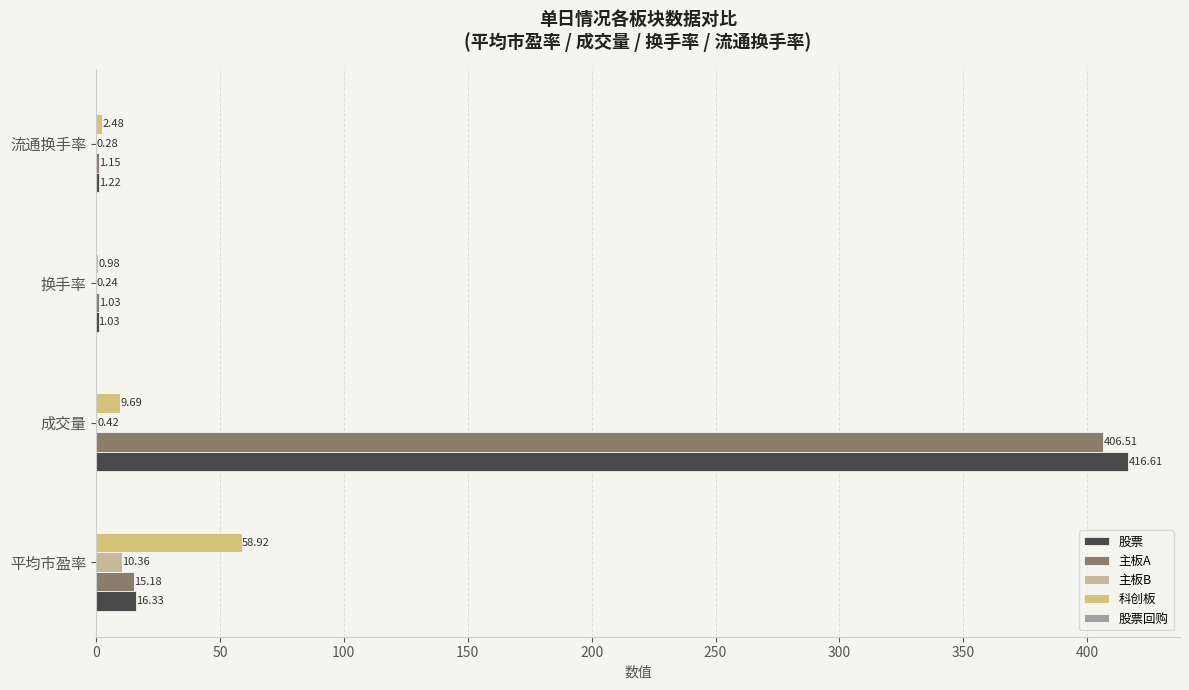

How many distinct data groups are displayed?

4